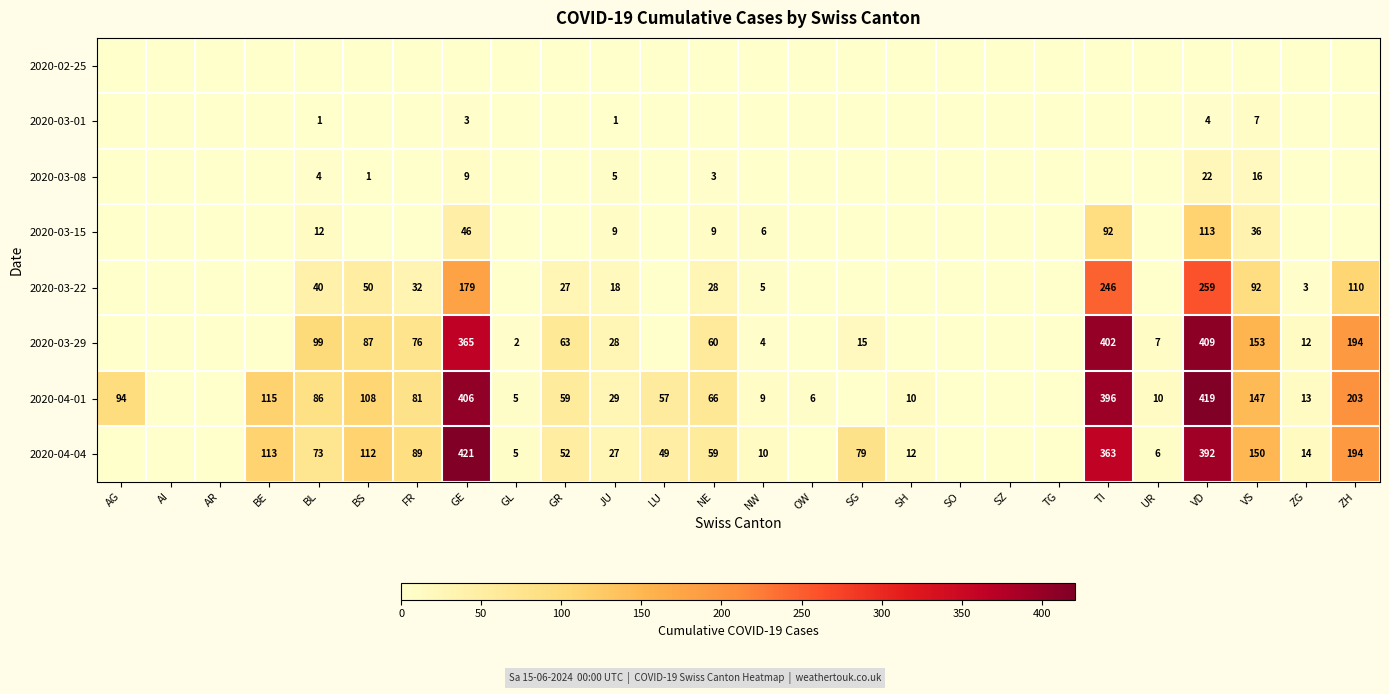

The value of 2020-03-29 at GL is 1. True or false?

False